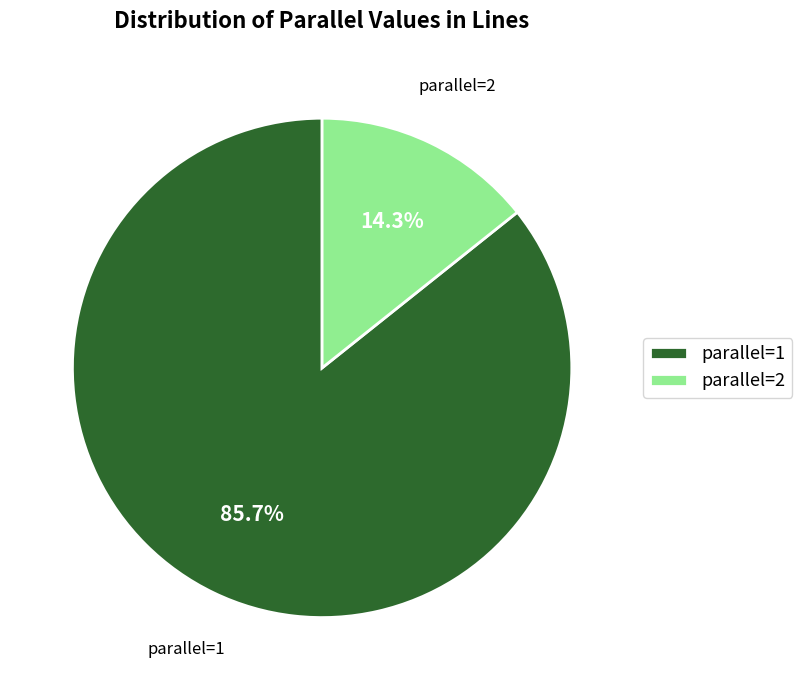

Approximately how many times larger is the value at parallel=1 compared to parallel=2?

6.0